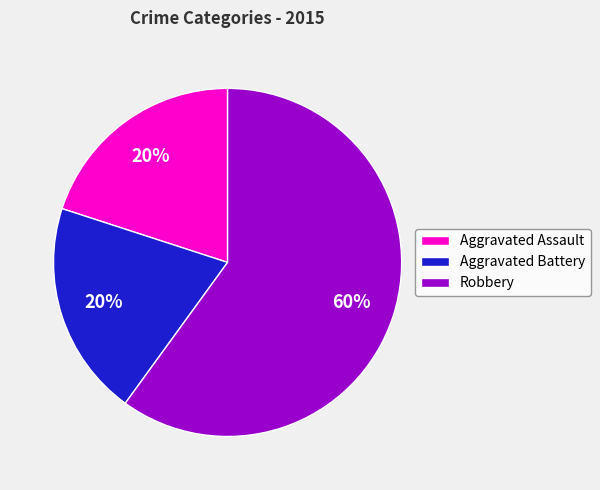

True or false: Robbery accounts for 52% of the total.

False